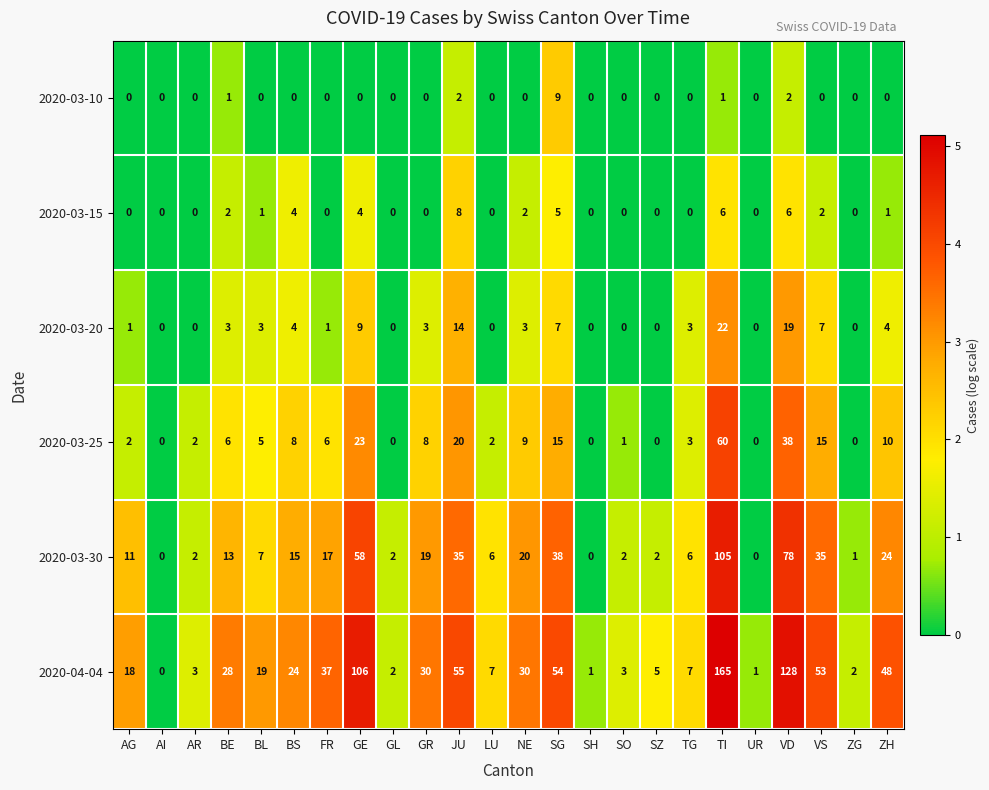

Which series has the widest spread of values?

2020-04-04